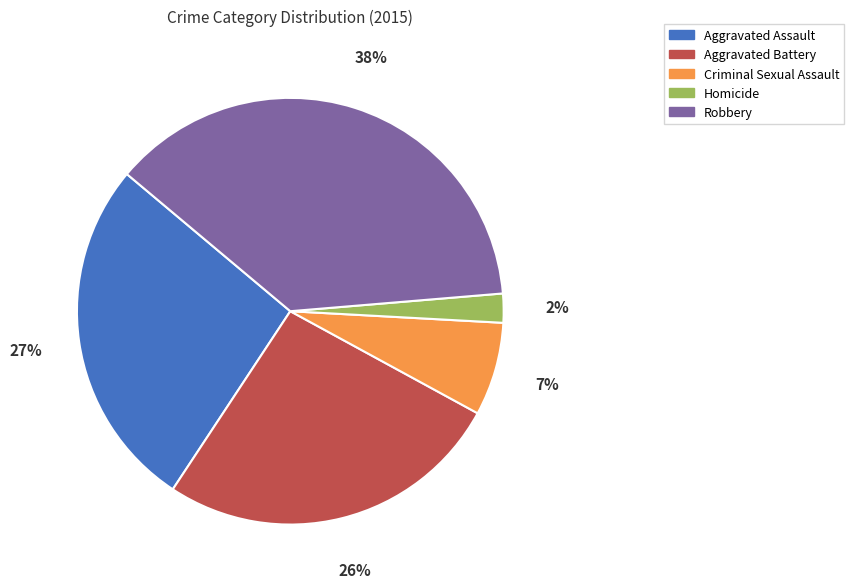

How many slices are in this pie chart?

5